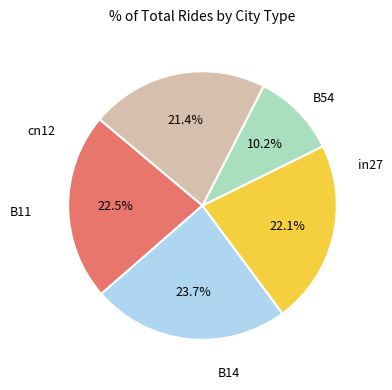

Is there any slice that represents more than half of the pie?

No